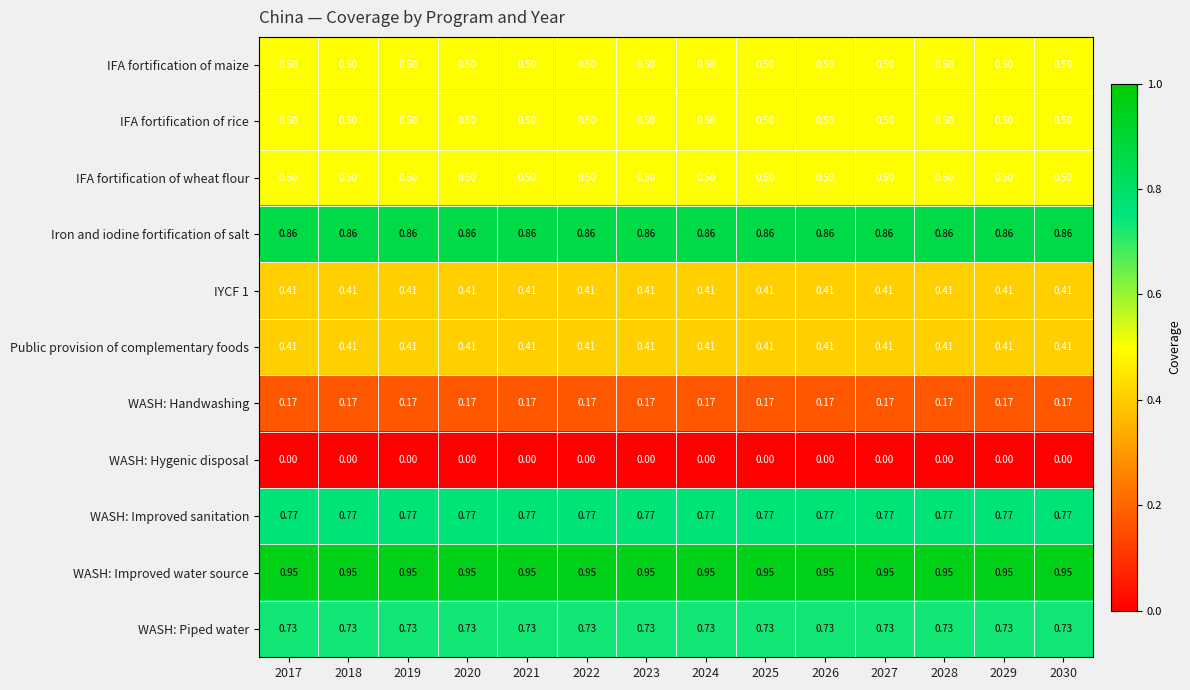

Is the value of IYCF 1 at 2027 greater than the value of WASH: Piped water at 2021?

No